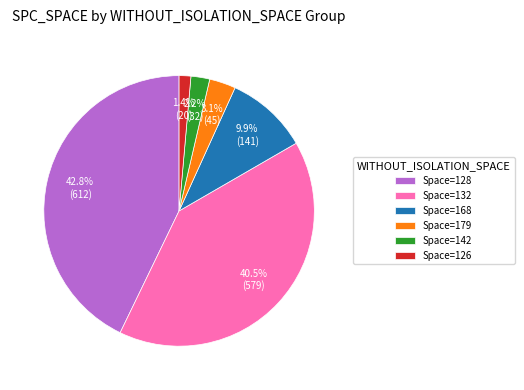

How many slices are in this pie chart?

6